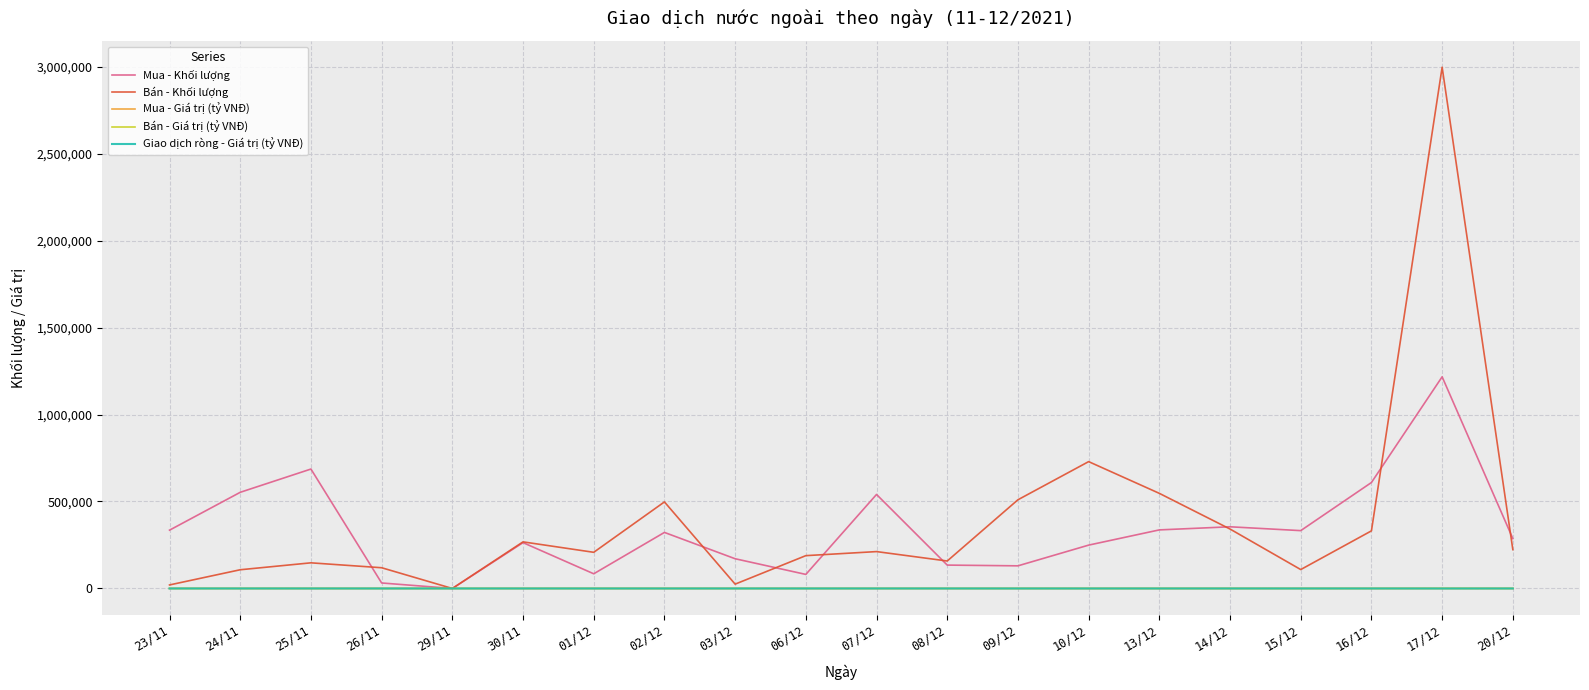

What are all the series names shown in the legend?

Mua - Khối lượng, Bán - Khối lượng, Mua - Giá trị (tỷ VNĐ), Bán - Giá trị (tỷ VNĐ), Giao dịch ròng - Giá trị (tỷ VNĐ)